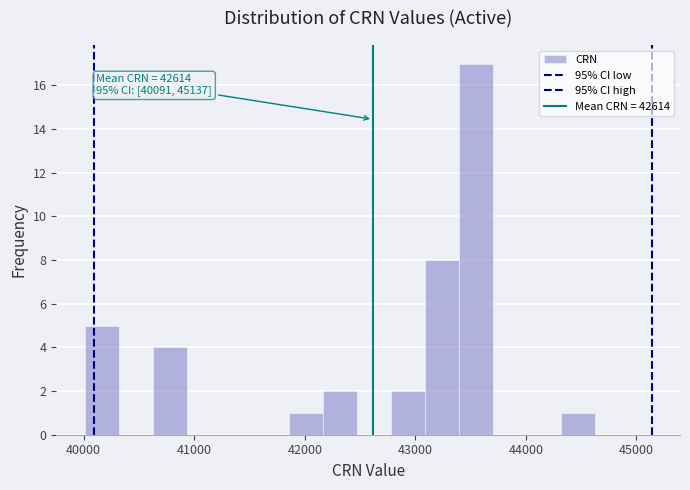

Around what value on the x-axis is the tallest bar? Give the approximate position of its centre, as read against the axis.

43500